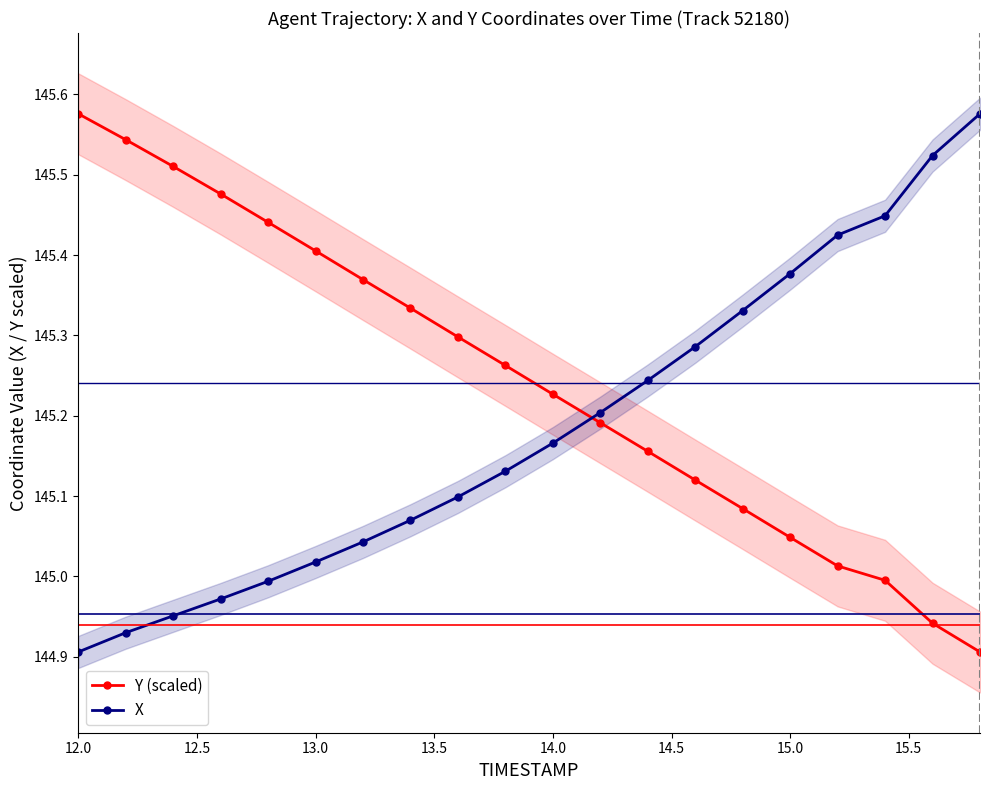

How many distinct data groups are displayed?

2